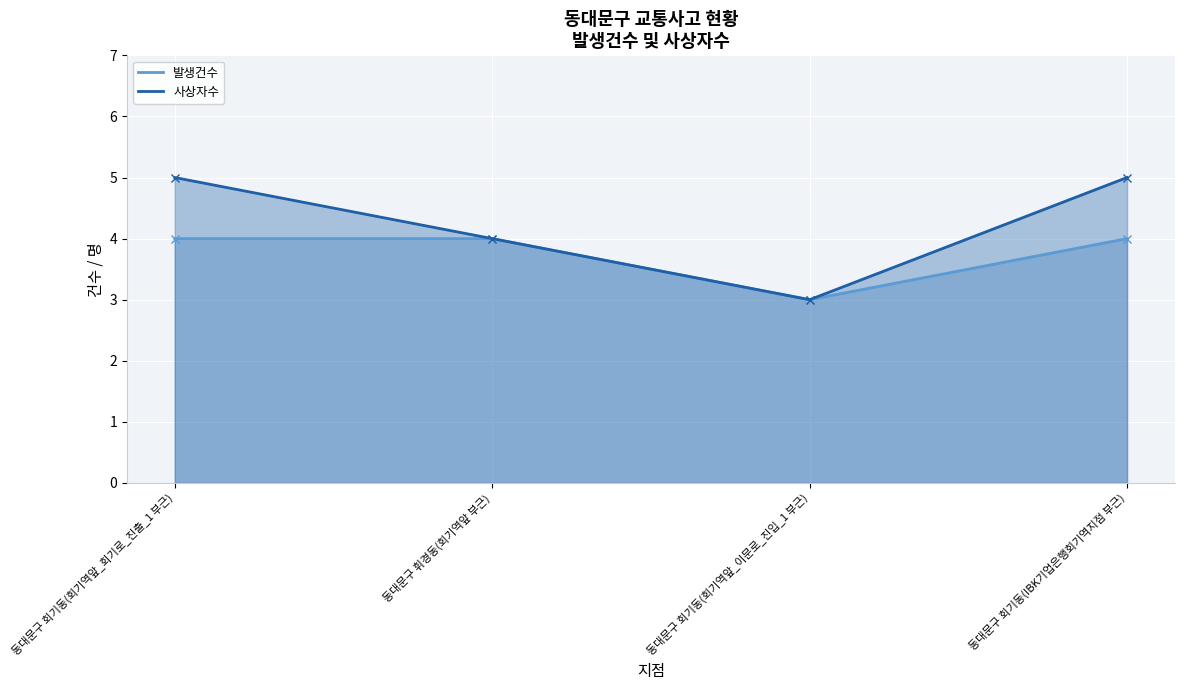

At 동대문구 회기동(회기역앞_이문로_진입_1 부근), list the series in order from largest to smallest.

발생건수, 사상자수